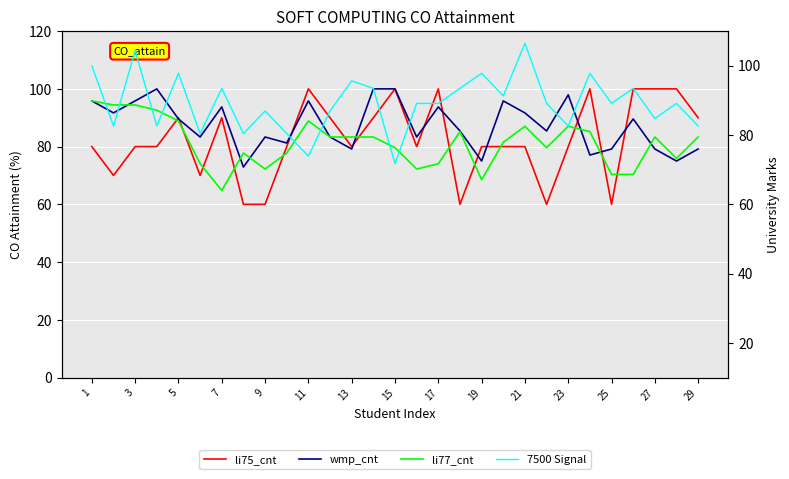

What is the maximum value shown in the chart?

106.5